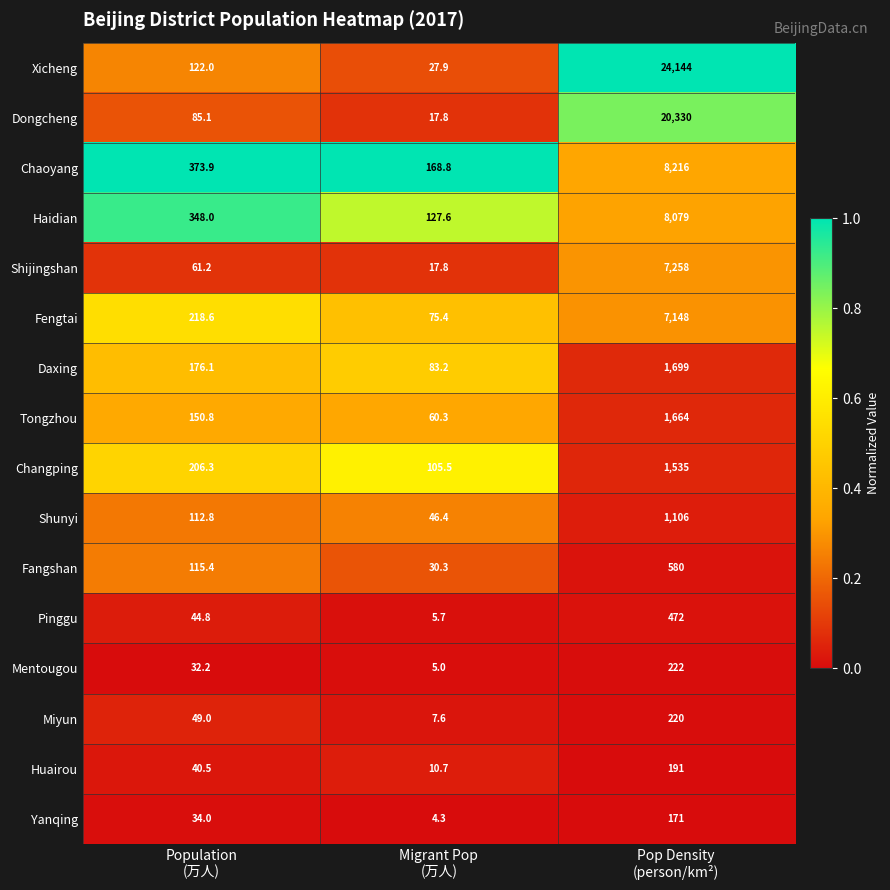

At which category is the sum across all series the highest?

Pop Density
(person/km²)